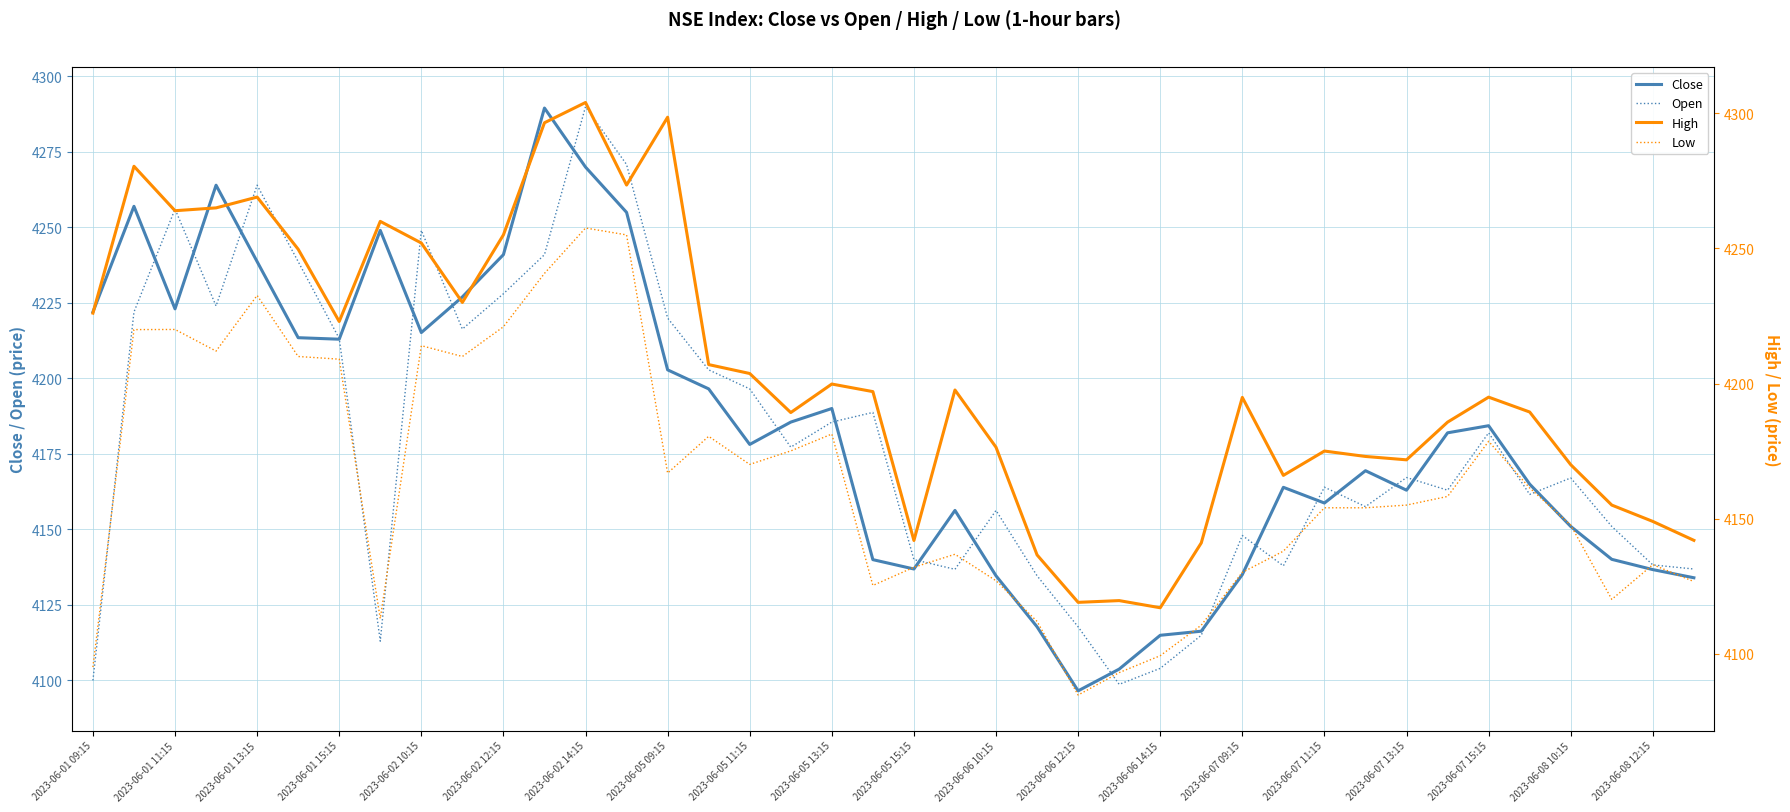

How many lines are shown in the chart?

4